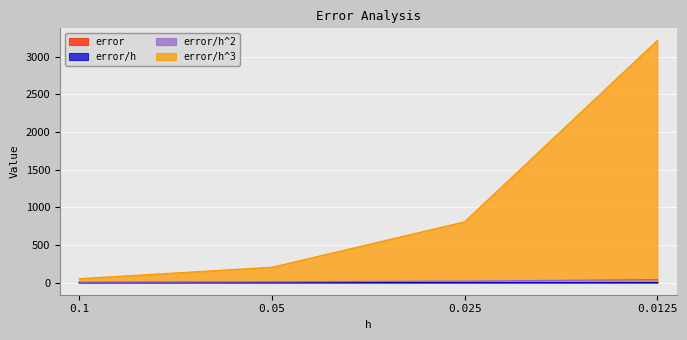

Reading left to right, extract all data points from this chart.

error: 0.1=0.1	0.05=0.0	0.025=0.0	0.0125=0.0
error/h: 0.1=0.5	0.05=0.5	0.025=0.5	0.0125=0.5
error/h^2: 0.1=5.2	0.05=10.2	0.025=20.2	0.0125=40.2
error/h^3: 0.1=51.7	0.05=203.4	0.025=806.7	0.0125=3213.4